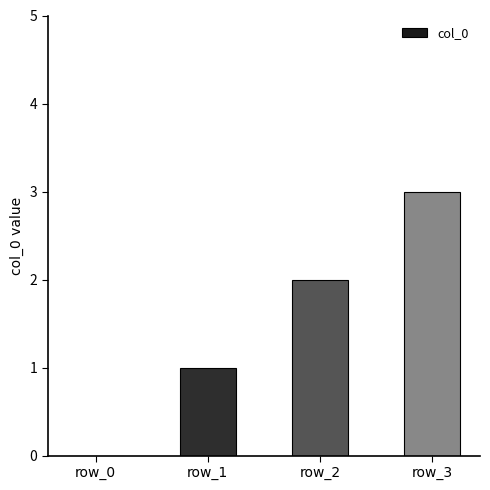

What is the maximum value shown in the chart?

3